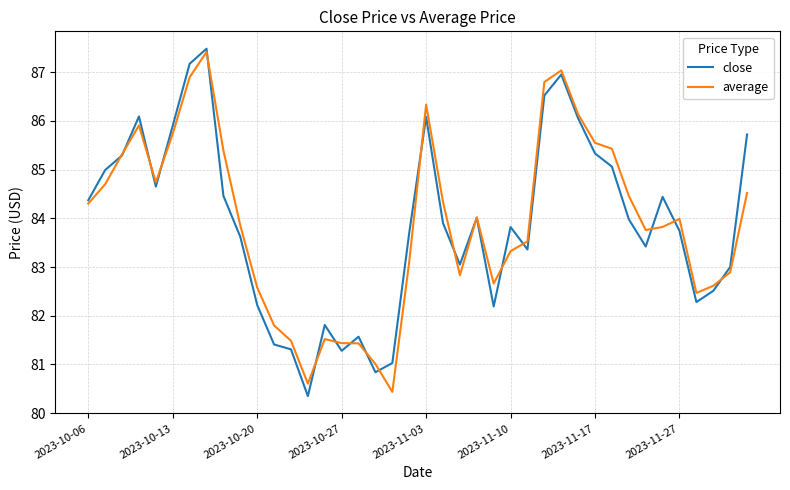

What is the greatest value displayed?

87.5